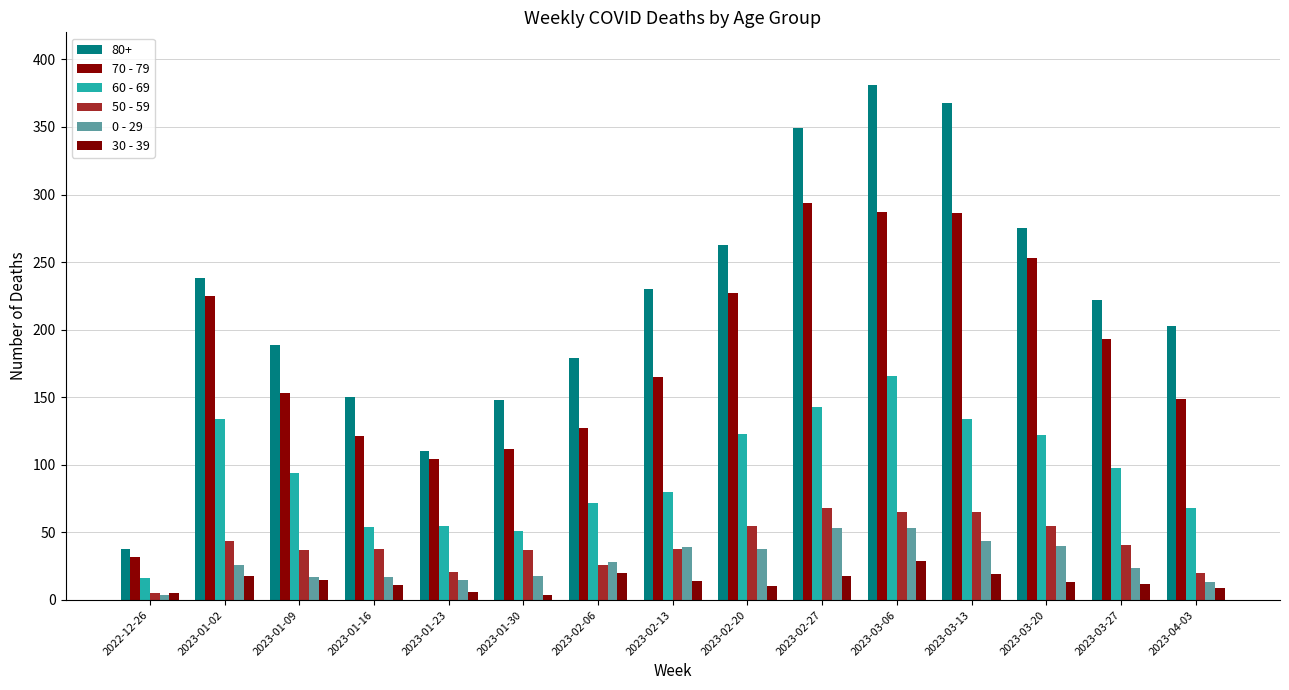

Rank the series at 2023-03-20 from lowest to highest value.

30 - 39, 0 - 29, 50 - 59, 60 - 69, 70 - 79, 80+